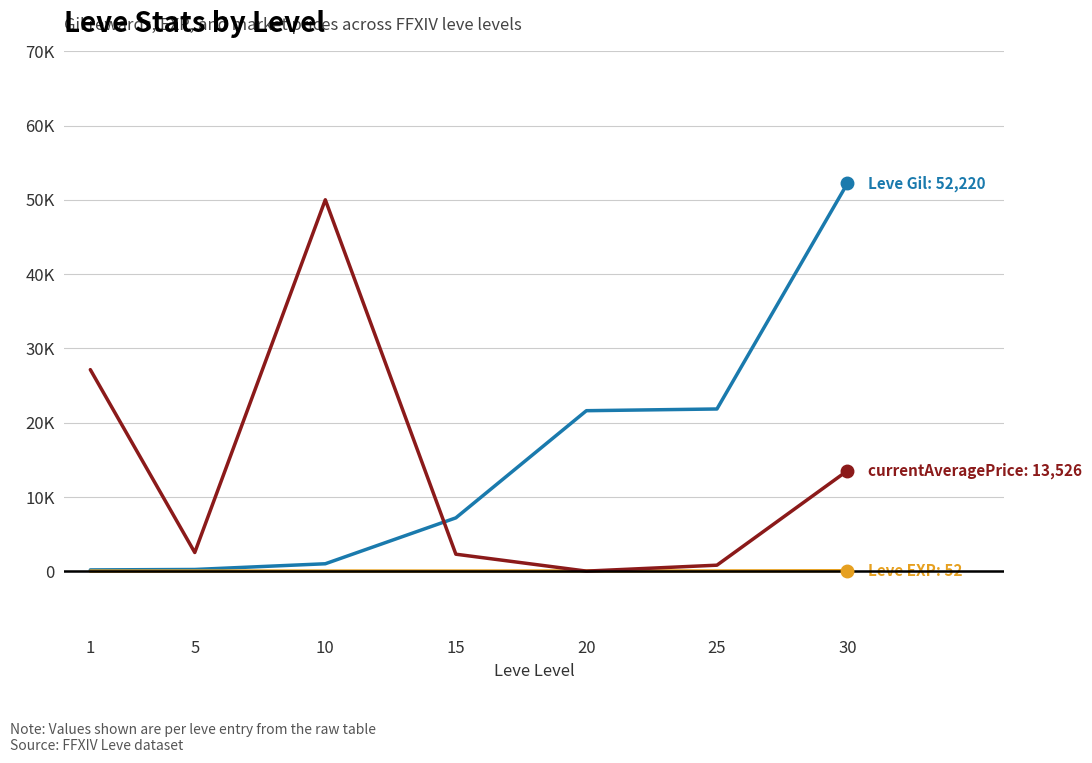

Is it true that Leve Gil equals 7170 at 15?

True